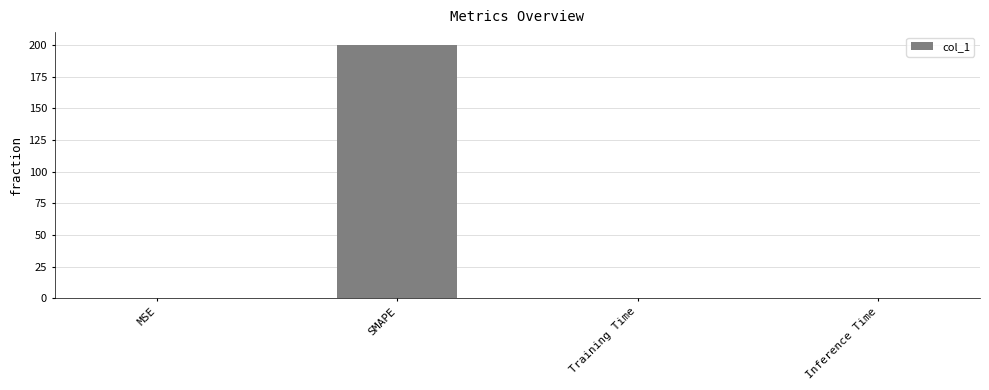

The value at SMAPE is 200.0. True or false?

True